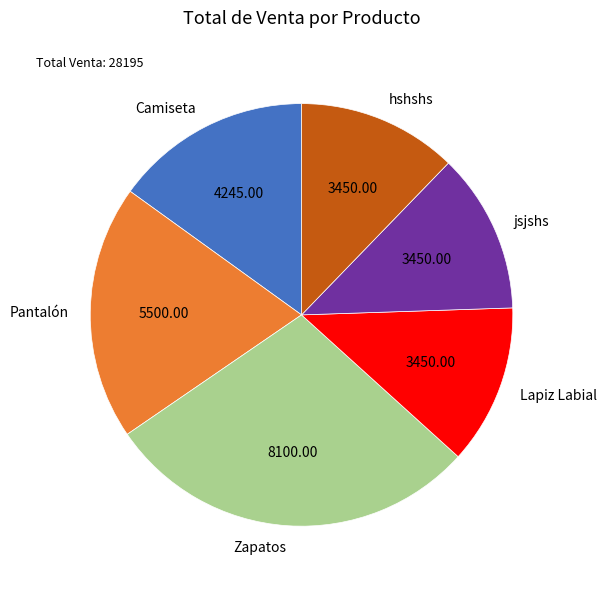

Is Zapatos the majority of the pie?

No